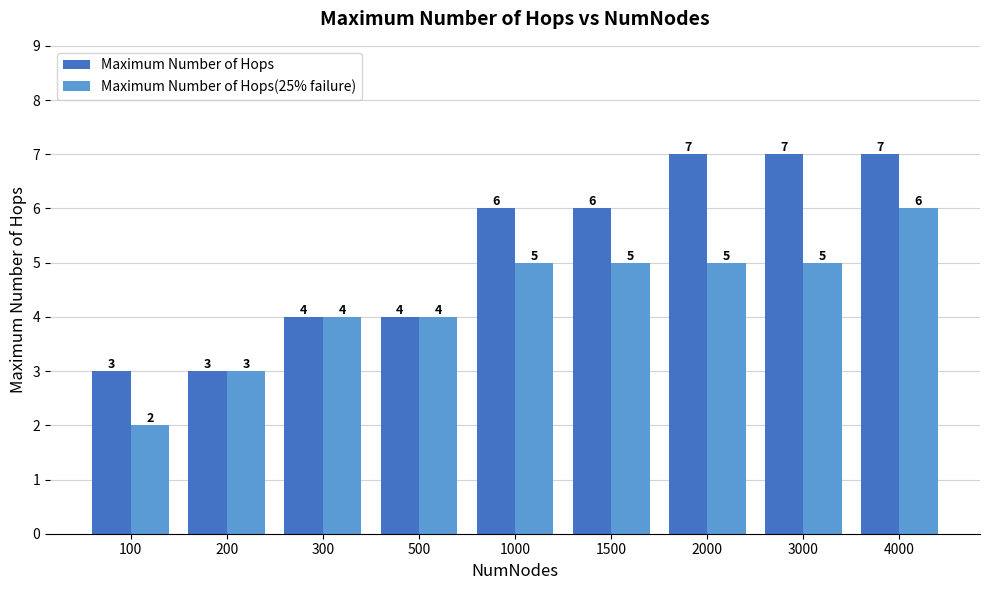

Which series changed the most between 100 and 2000?

Maximum Number of Hops